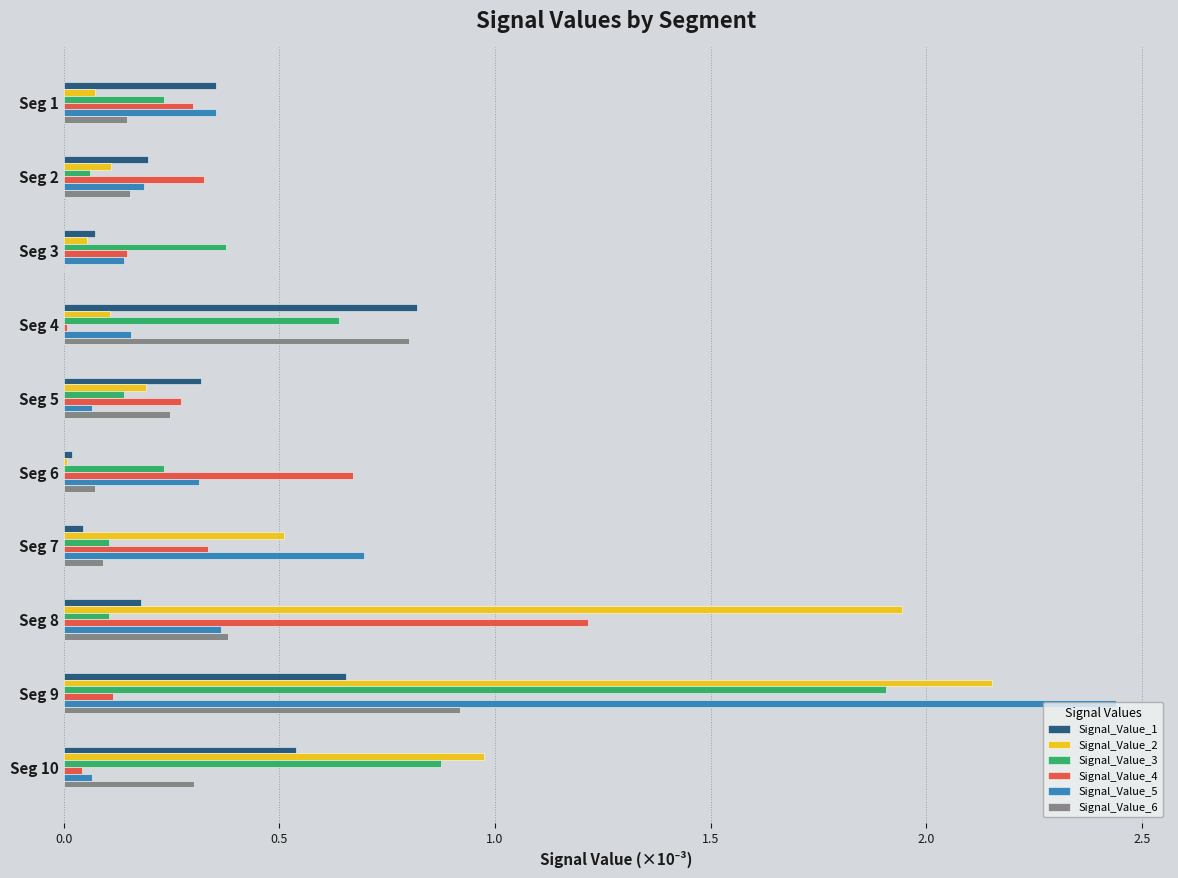

At which category is the sum across all series the highest?

Seg 9